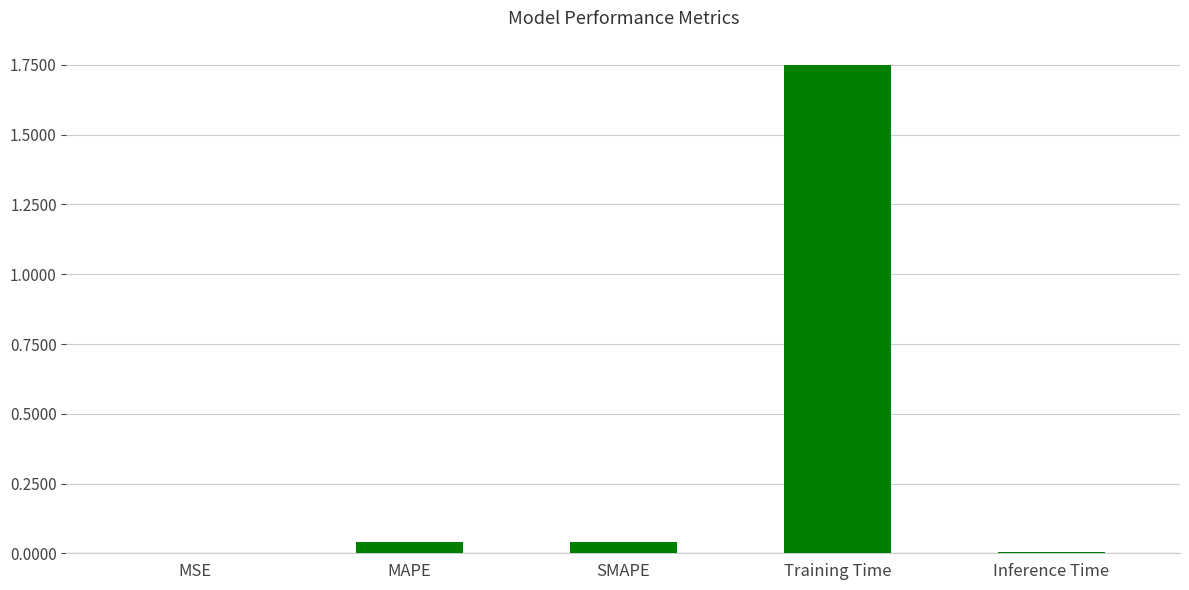

The chart shows a value of 0.0 at Inference Time. True or false?

True